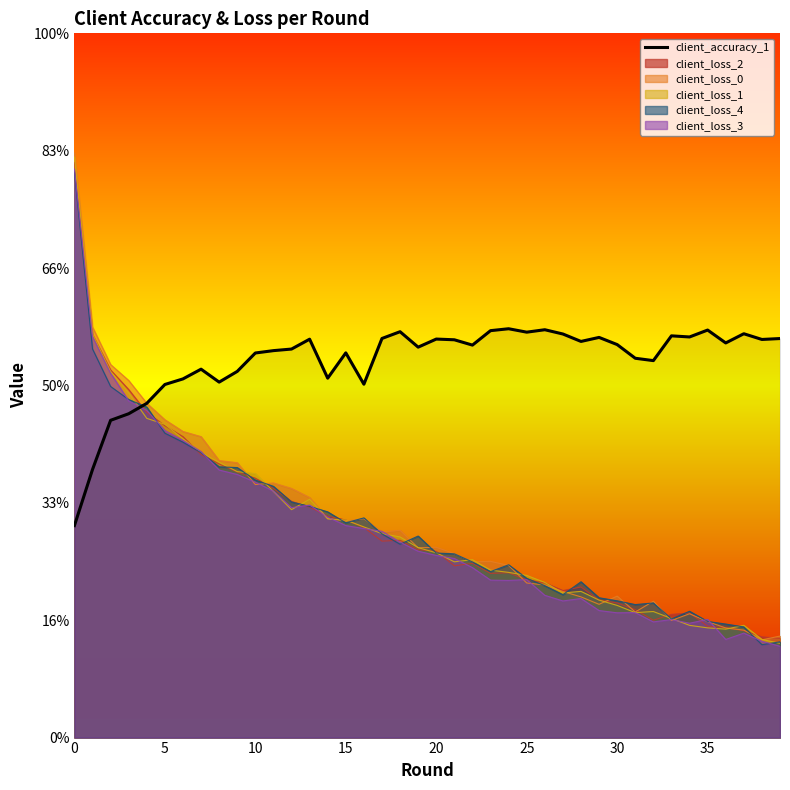

Does the chart display data point markers on the line(s)?

No